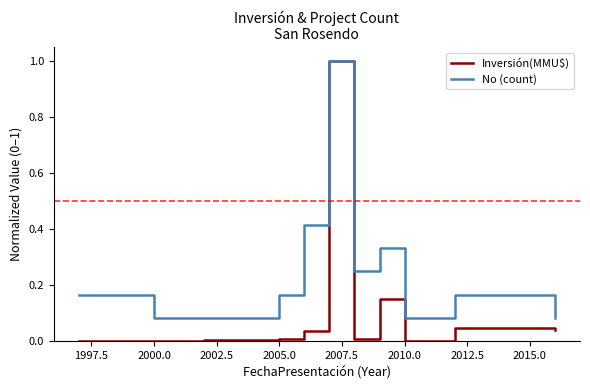

List the series in order of their overall mean, lowest first.

Inversión(MMU$), No (count)